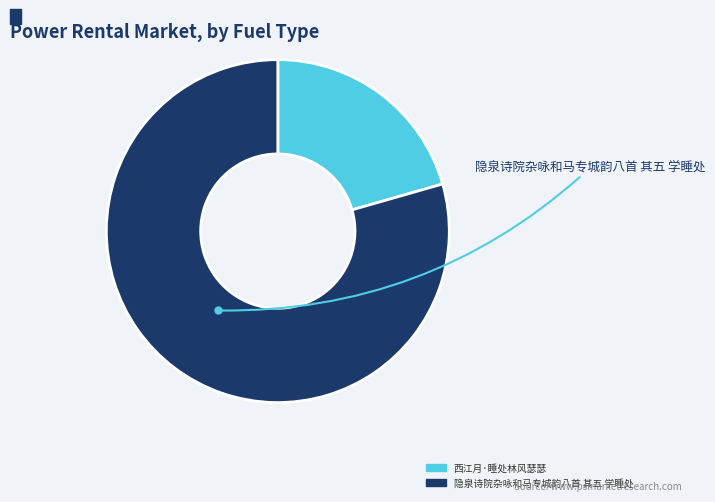

How many segments does this pie chart have?

2